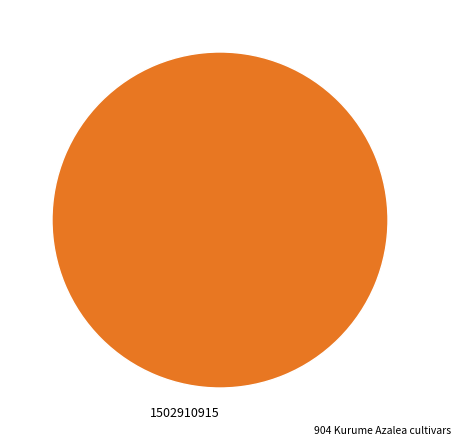

Is 1502910915 the majority of the pie?

Yes